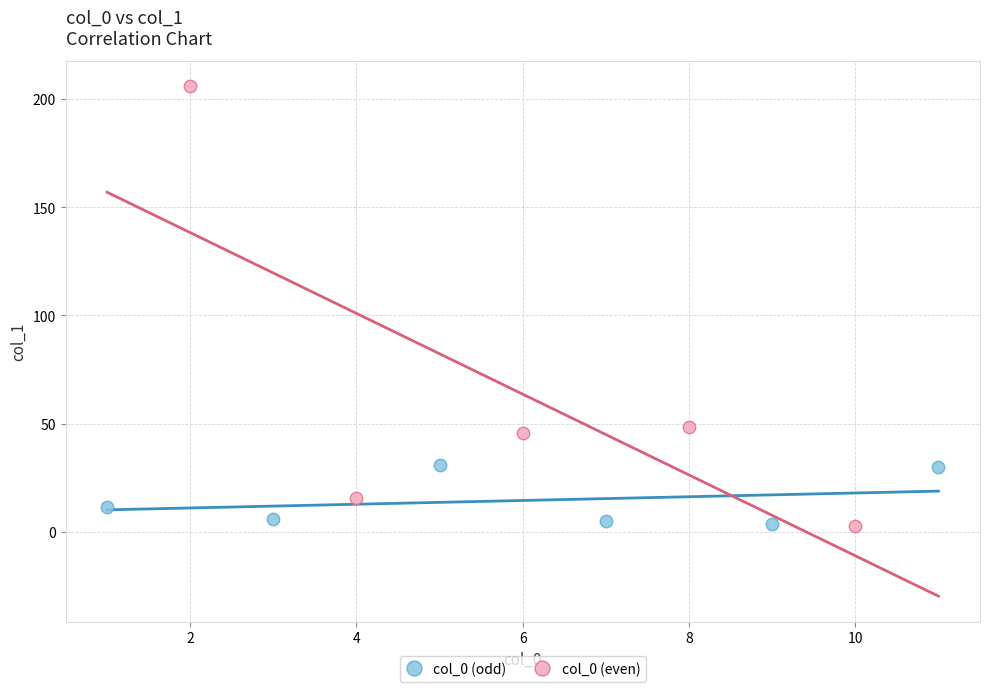

What are all the series names shown in the legend?

col_0 (odd), col_0 (even)